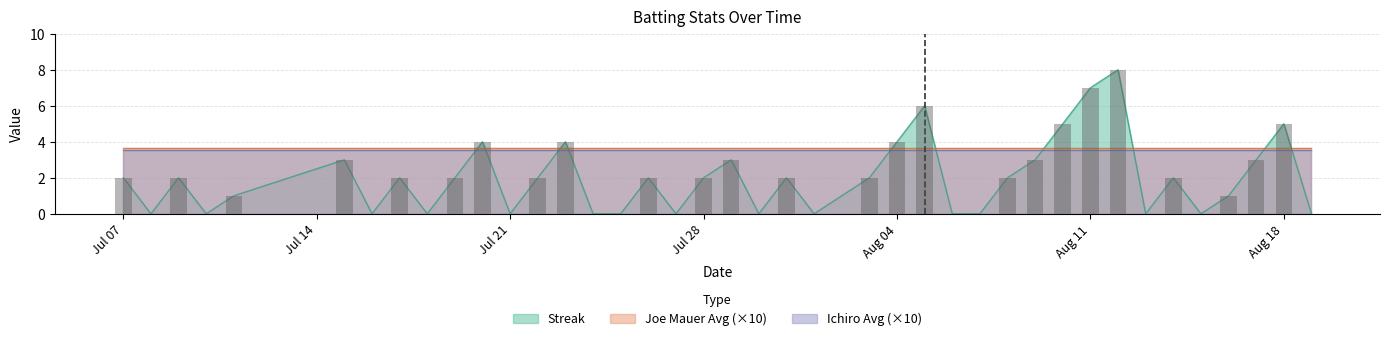

Reading left to right, what are all the values shown in this chart?

Streak: 2.0	0.0	2.0	0.0	1.0	3.0	0.0	2.0	0.0	2.0	4.0	0.0	2.0	4.0	0.0	0.0	2.0	0.0	2.0	3.0	0.0	2.0	0.0	2.0	4.0	6.0	0.0	0.0	2.0	3.0	5.0	7.0	8.0	0.0	2.0	0.0	1.0	3.0	5.0	0.0
Batting Average1: 0.4	0.4	0.4	0.4	0.4	0.4	0.4	0.4	0.4	0.4	0.4	0.4	0.4	0.4	0.4	0.4	0.4	0.4	0.4	0.4	0.4	0.4	0.4	0.4	0.4	0.4	0.4	0.4	0.4	0.4	0.4	0.4	0.4	0.4	0.4	0.4	0.4	0.4	0.4	0.4
Batting Average2: 0.4	0.4	0.4	0.4	0.4	0.4	0.4	0.4	0.4	0.4	0.4	0.4	0.4	0.4	0.4	0.4	0.4	0.4	0.4	0.4	0.4	0.4	0.4	0.4	0.4	0.4	0.4	0.4	0.4	0.4	0.4	0.4	0.4	0.4	0.4	0.4	0.4	0.4	0.4	0.4